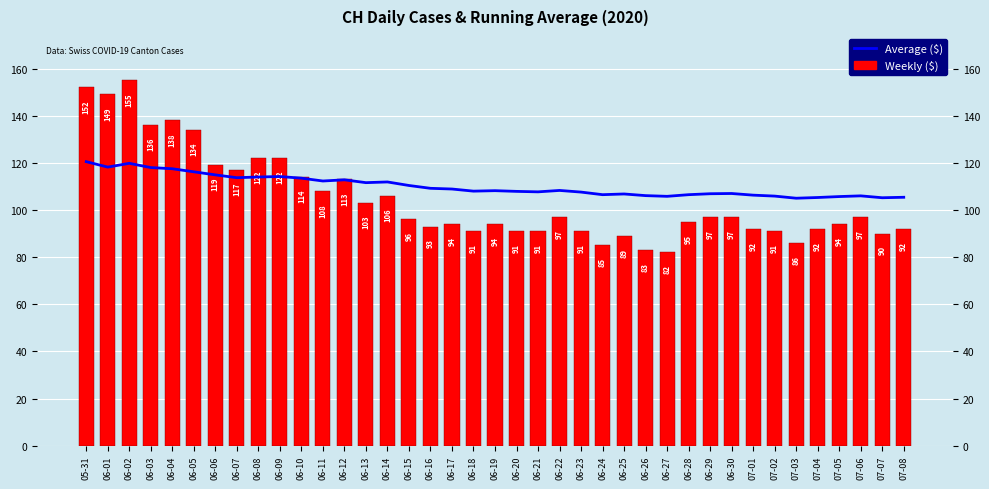

At which label does Weekly ($) first exceed 96?

05-31